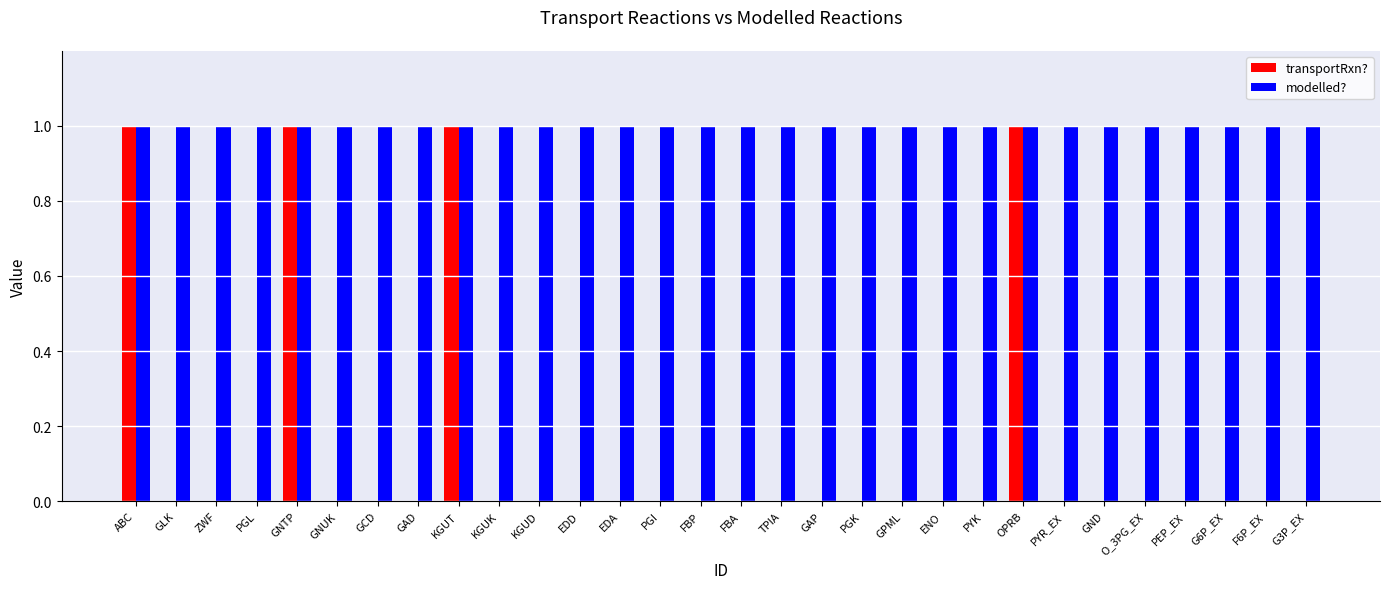

The transportRxn? series shows -1 at G6P_EX. True or false?

False